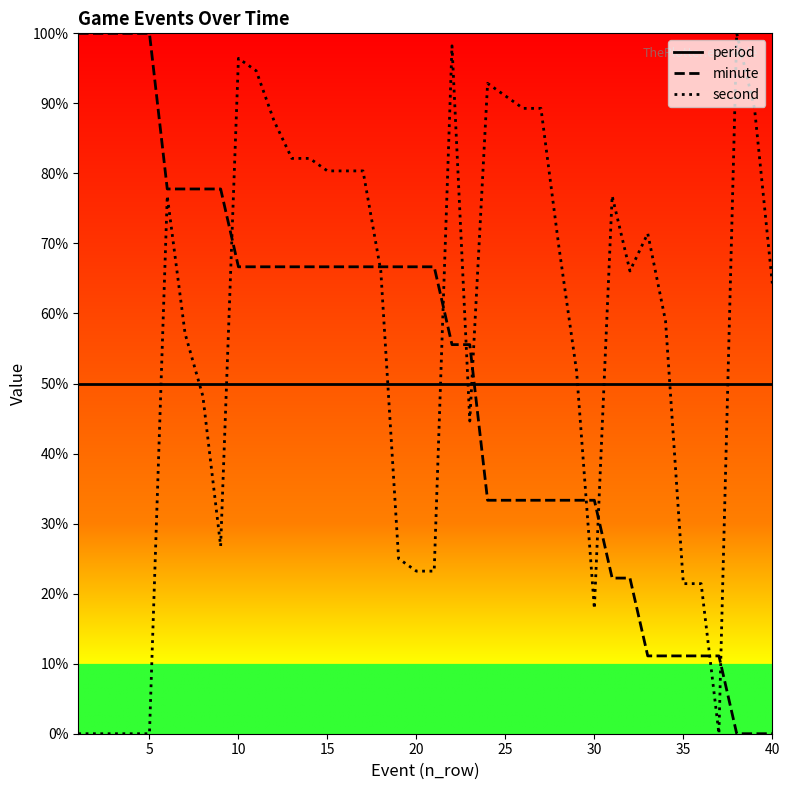

After their last crossing, which series has the higher values: period or second?

second